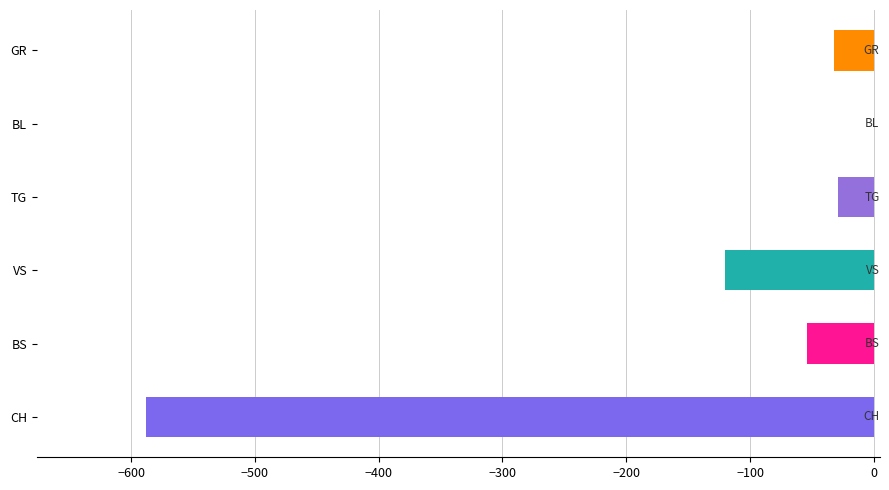

Which series has the widest spread of values?

CH